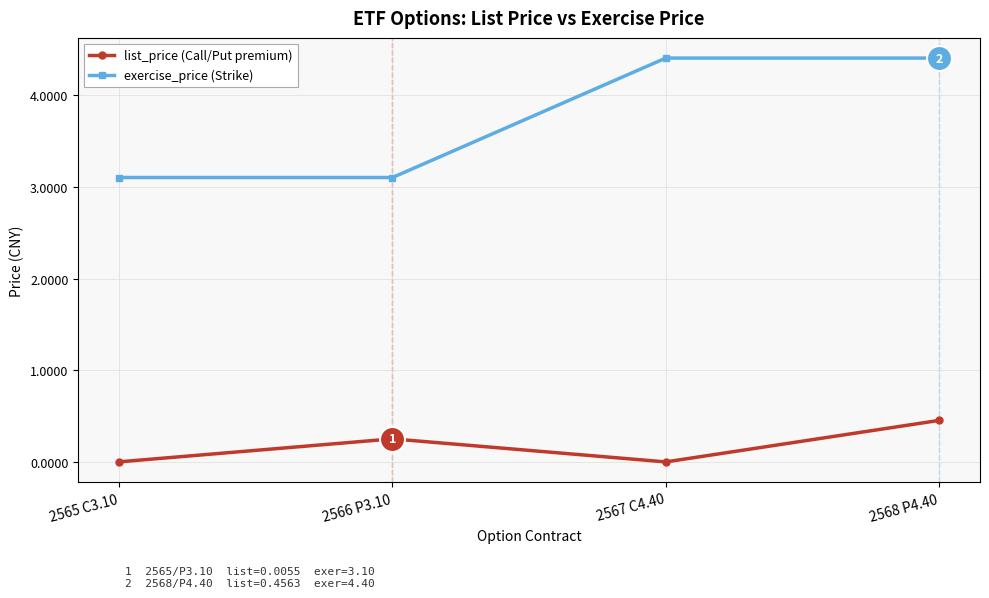

What is the sum of the exercise_price (Strike) values at 2567 C4.40 and 2568 P4.40?

8.8